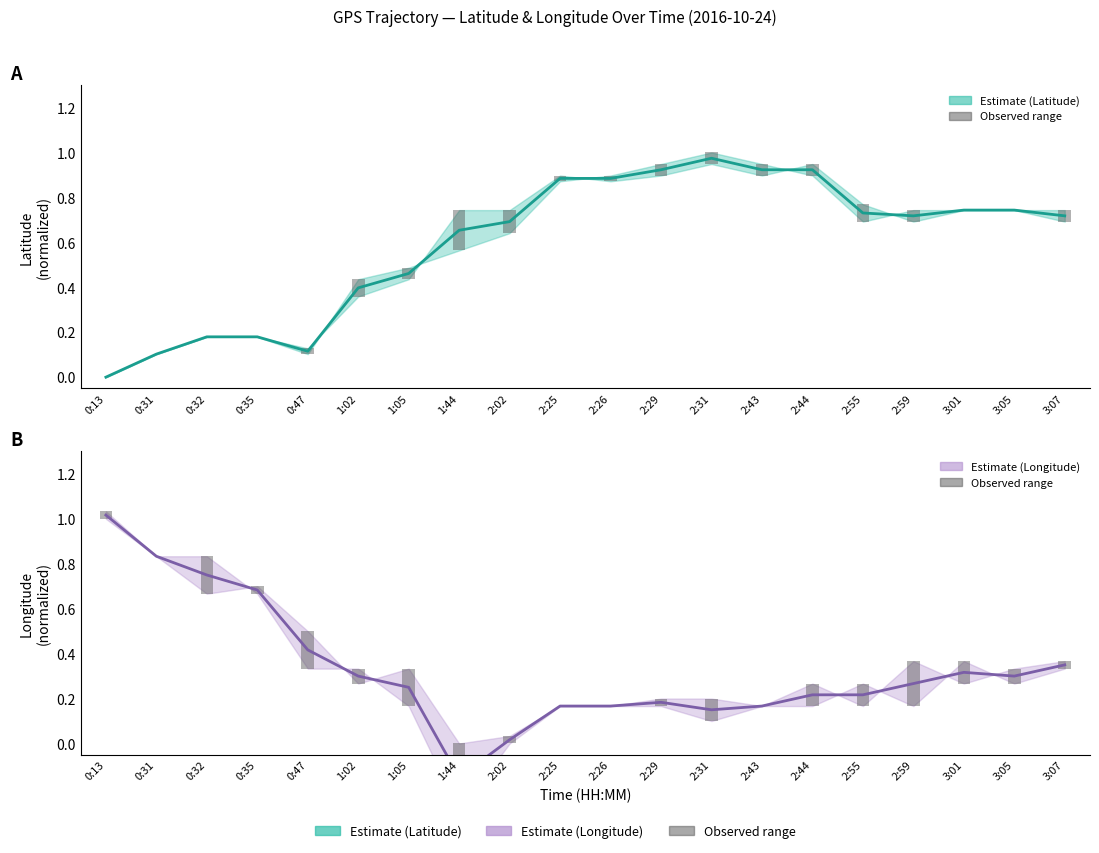

Which series changed the most between 0:31 and 1:02?

Longitude (mid)